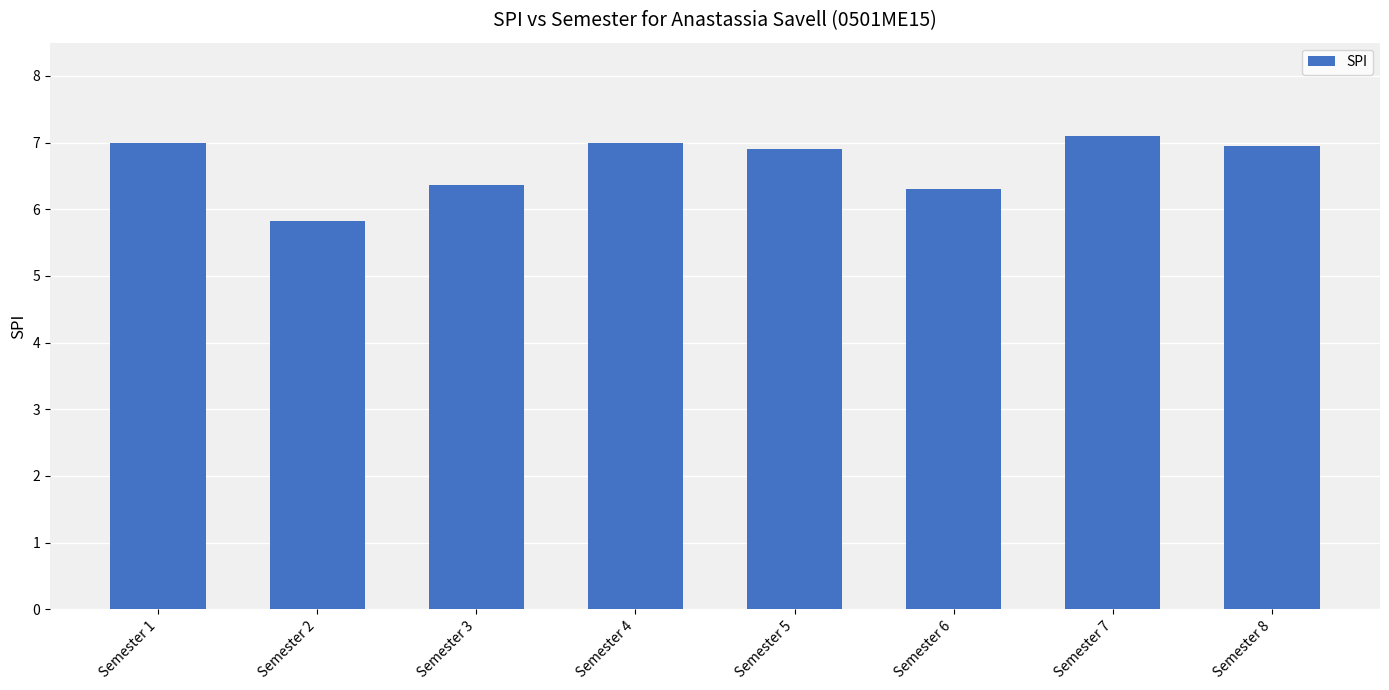

At which label does the data first exceed 6?

Semester 1